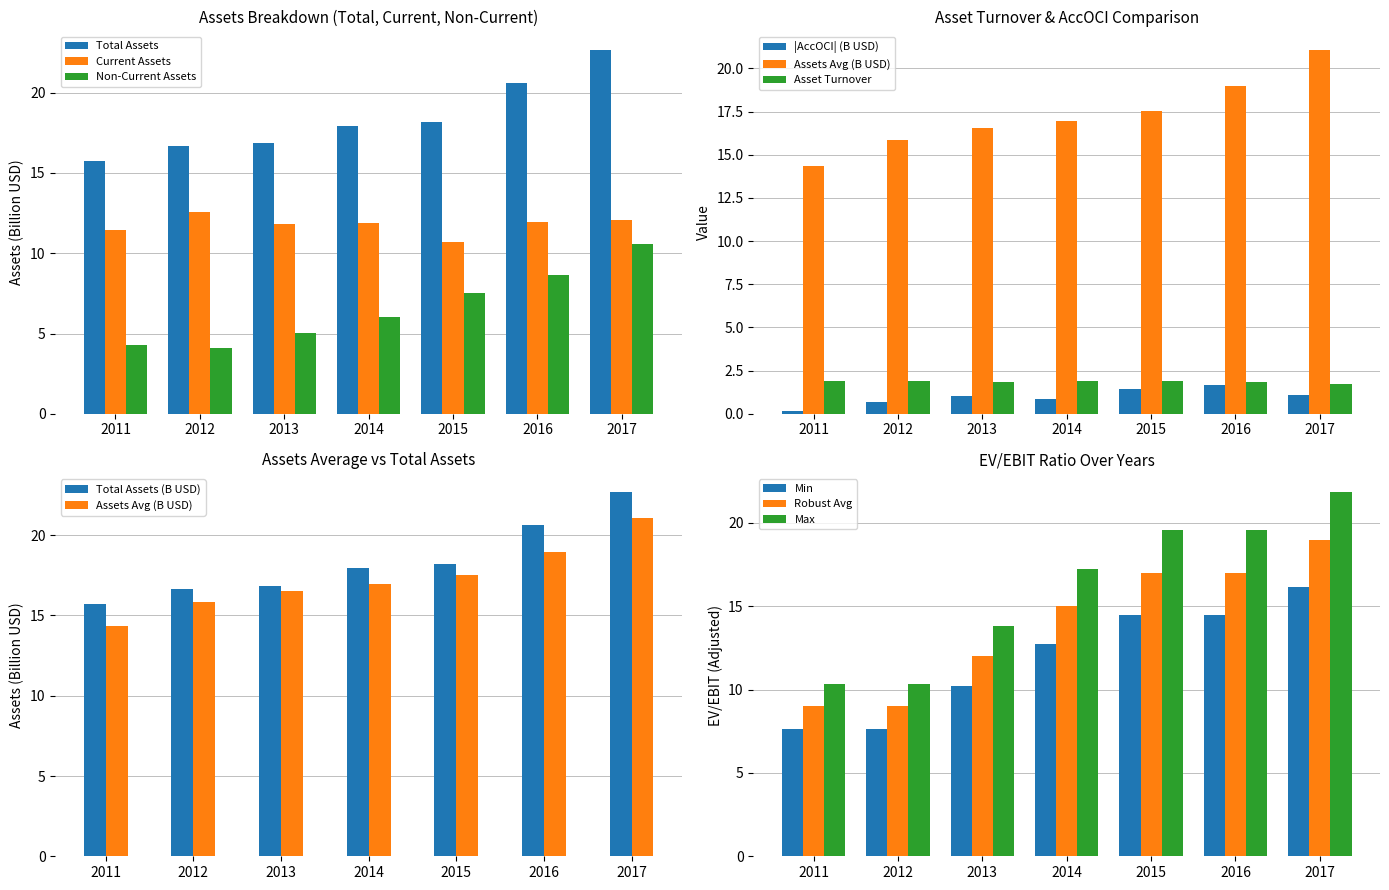

How many distinct data groups are displayed?

3